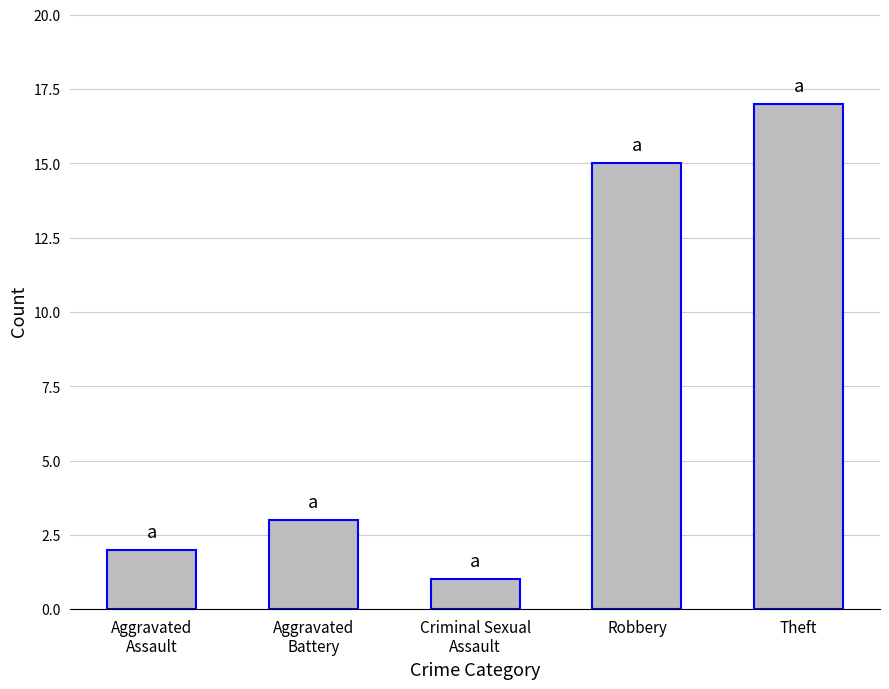

Which label corresponds to the smallest value in the chart?

Criminal Sexual
Assault